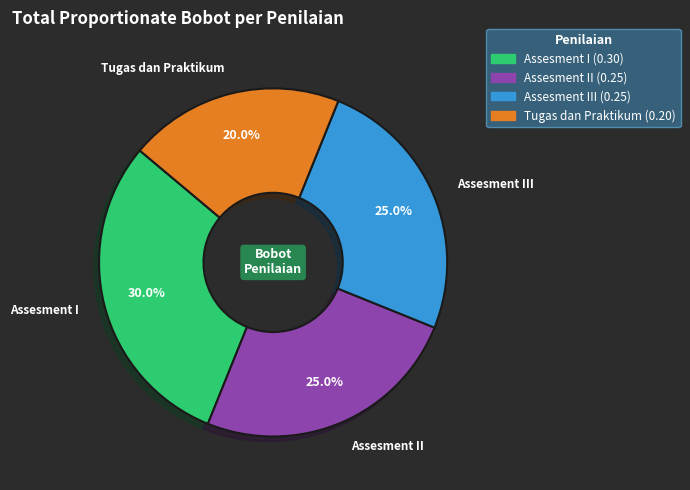

Does any single category account for the majority?

No